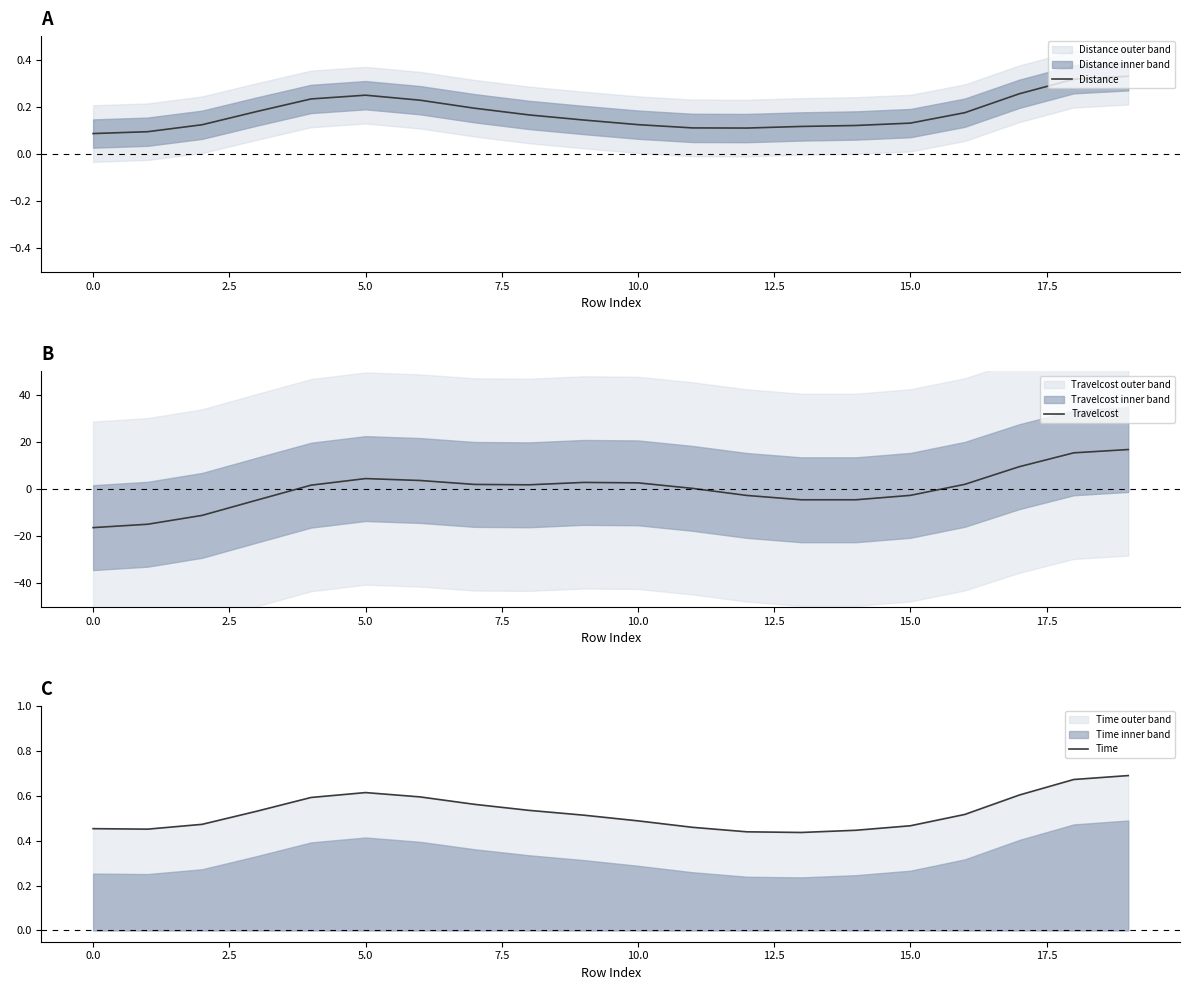

In Distance, how many points are higher than both neighbors (excluding endpoints)?

1